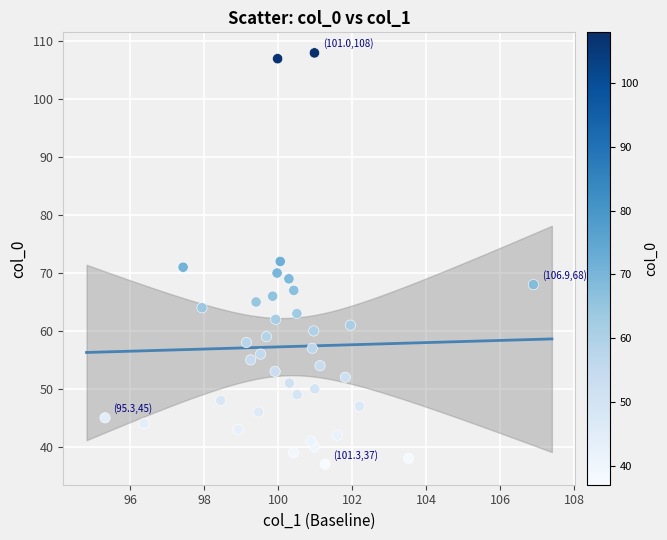

How many data points are displayed?

38